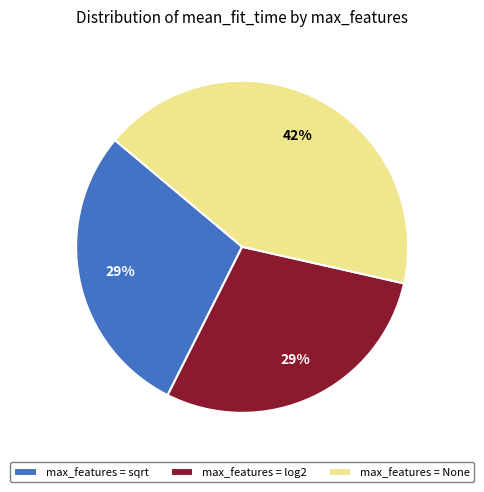

To the nearest percent, what portion does max_features = sqrt represent?

29%